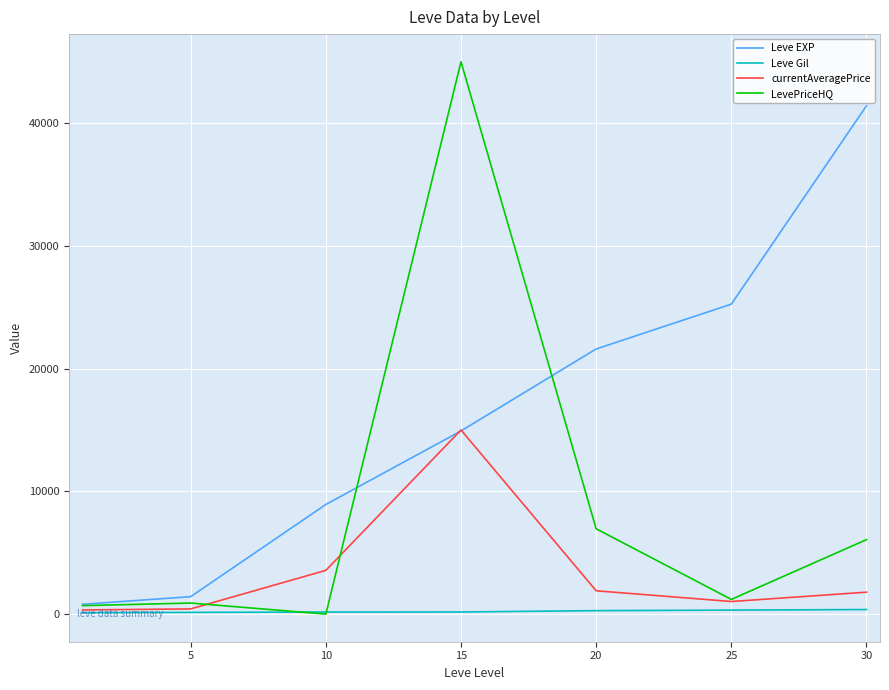

What is the lowest value of the Leve EXP series?

800.0